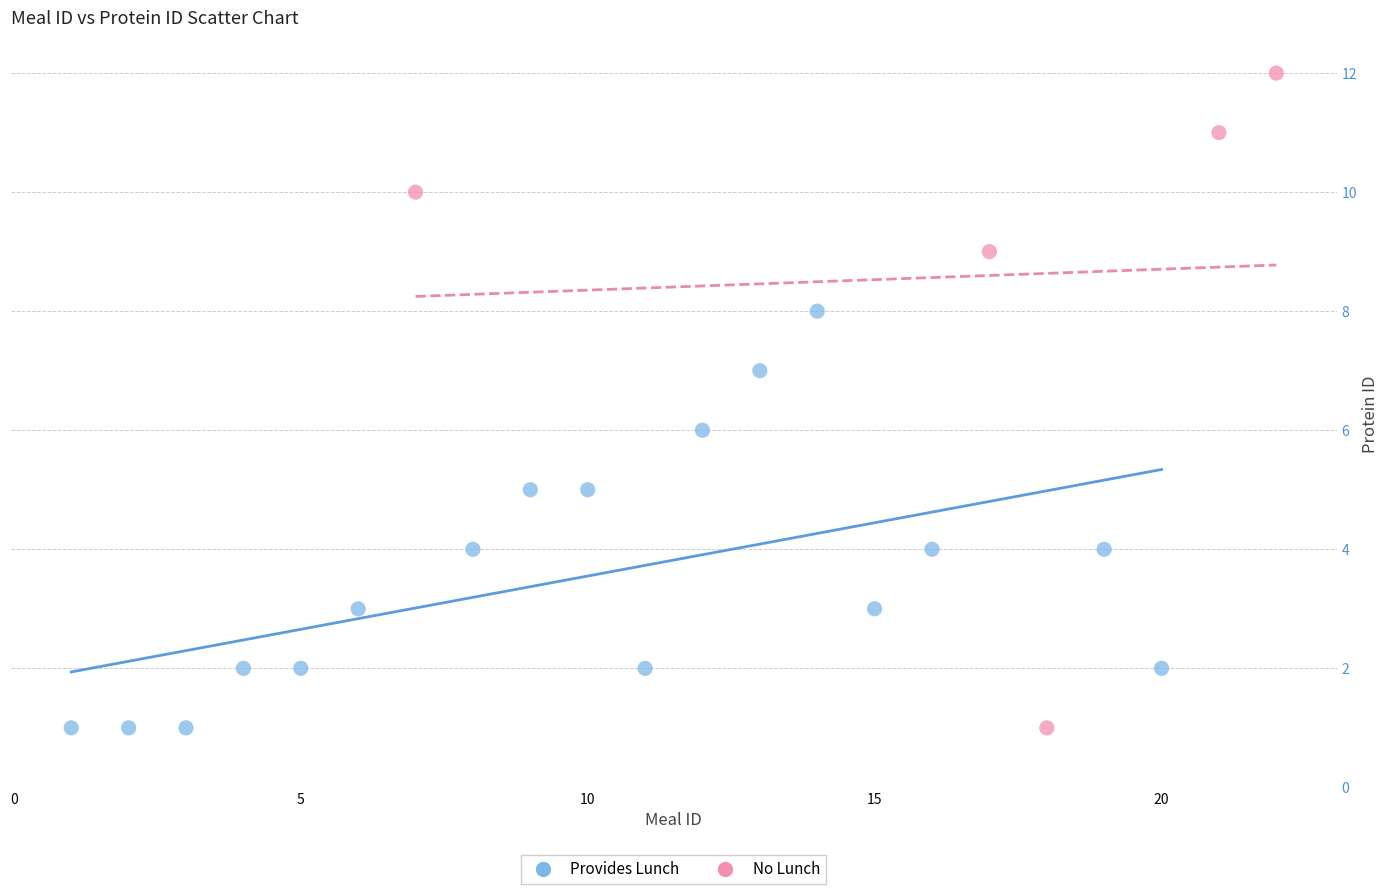

Which series reaches the maximum Y coordinate?

No Lunch